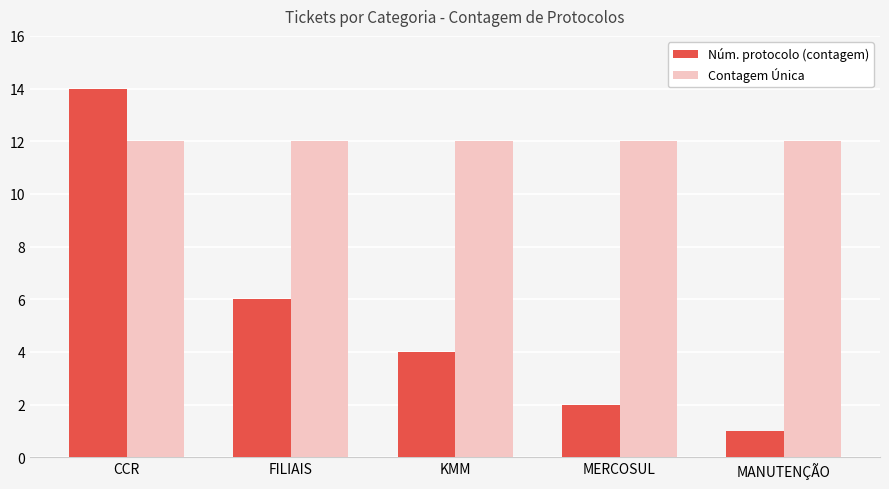

What is the sum of all Contagem Única values?

60